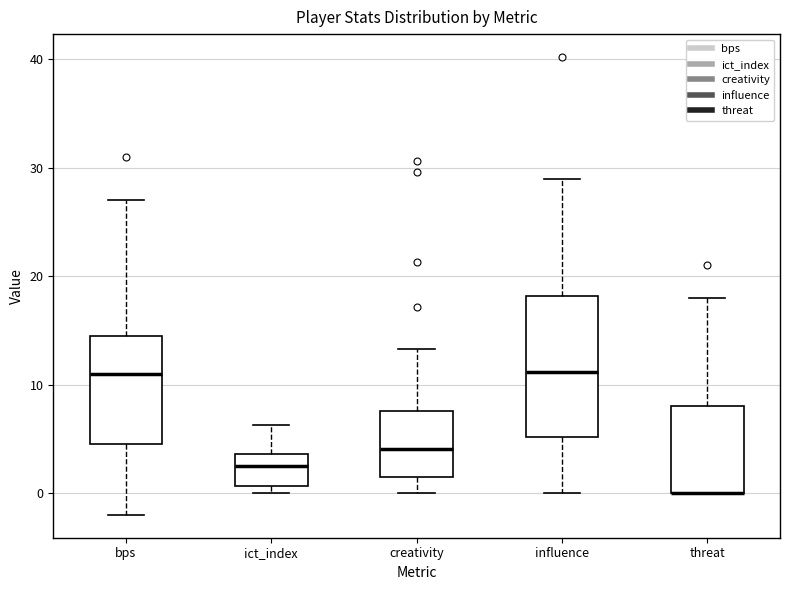

Reading left to right, read every box against the y-axis: the position of its median line, the range the box covers, and the ends of its whiskers. The values are not printed on the chart, so give them approximately, as read against the axis.

bps: median 11, box 5 to 15, whiskers -2 to 27
ict_index: median 3, box 1 to 4, whiskers 0 to 6
creativity: median 4, box 2 to 8, whiskers 0 to 13
influence: median 11, box 5 to 18, whiskers 0 to 29
threat: median 0 (drawn on the box's lower edge), box 0 to 8, whiskers 0 to 18